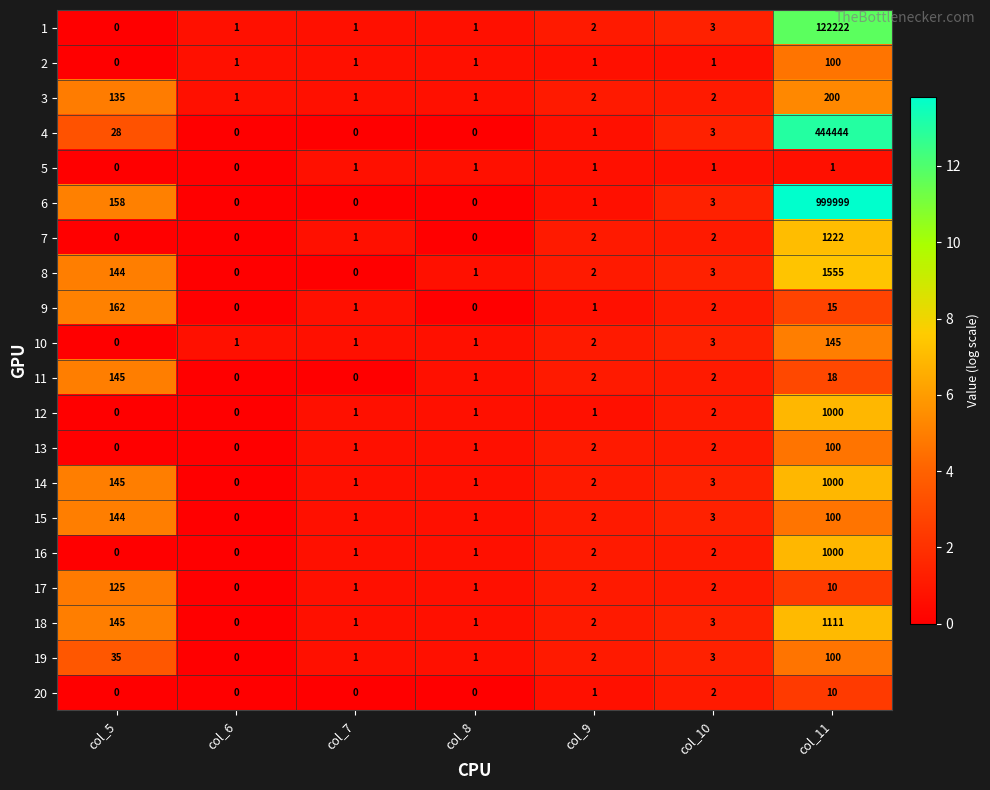

The value of 13 at col_10 is 1. True or false?

False